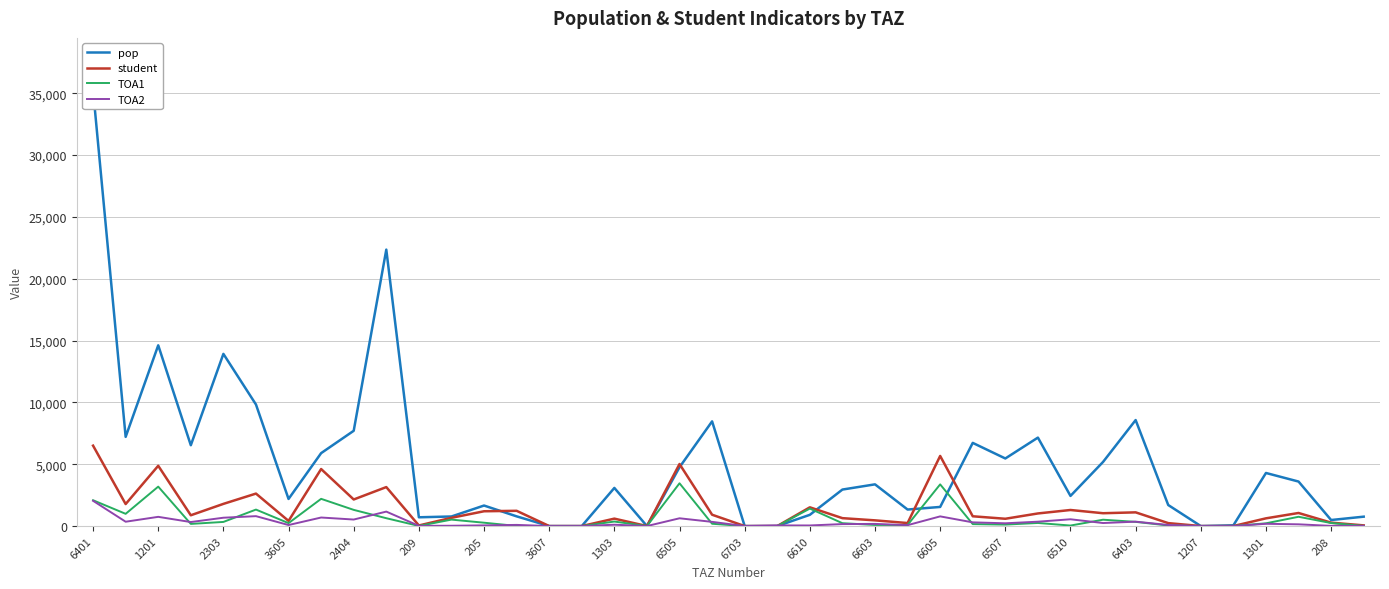

What is the highest value of the TOA1 series?

3459.0